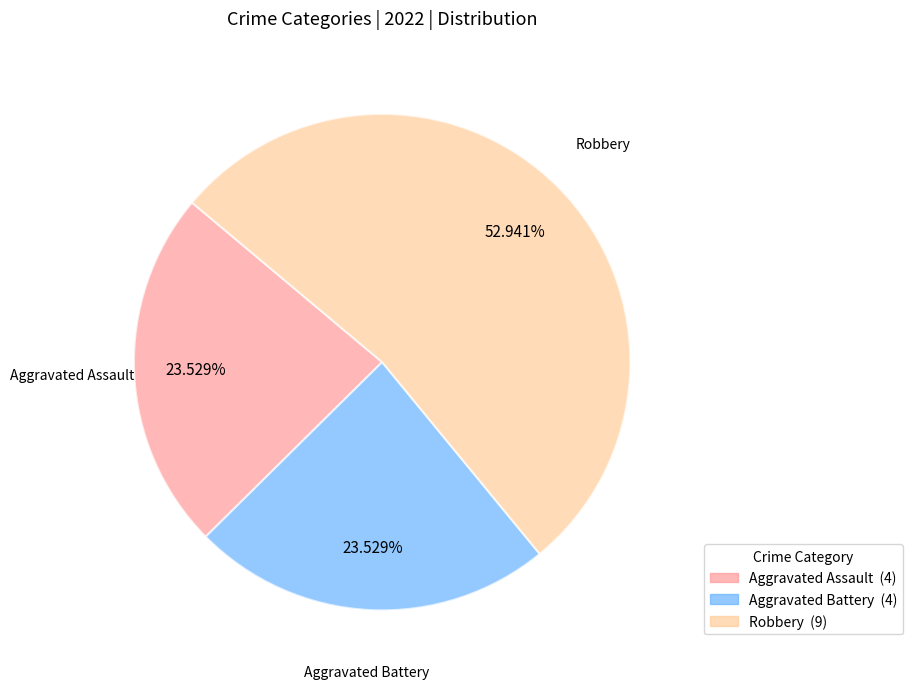

What is the ratio of the value at Robbery to the value at Aggravated Battery?

2.3